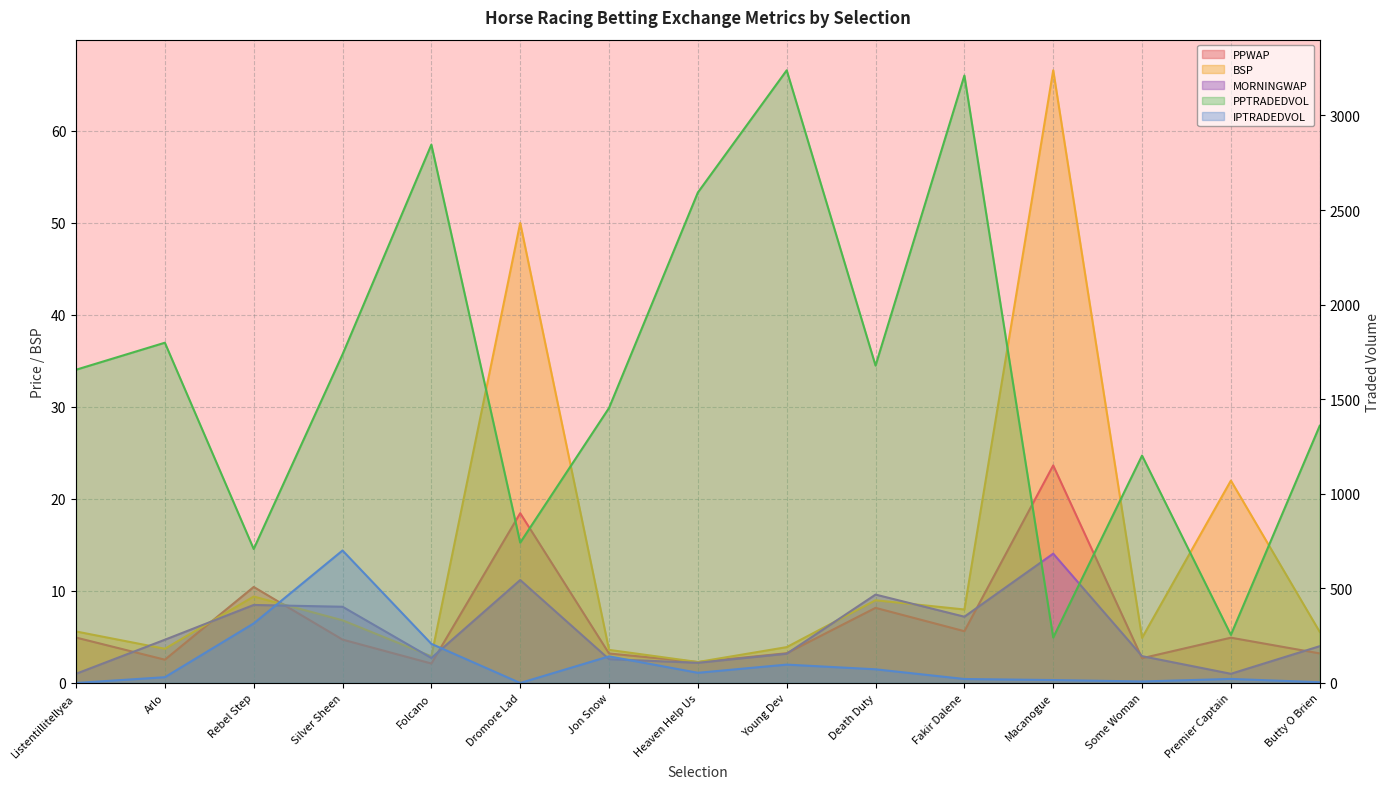

What is the average value of the PPWAP series?

6.7